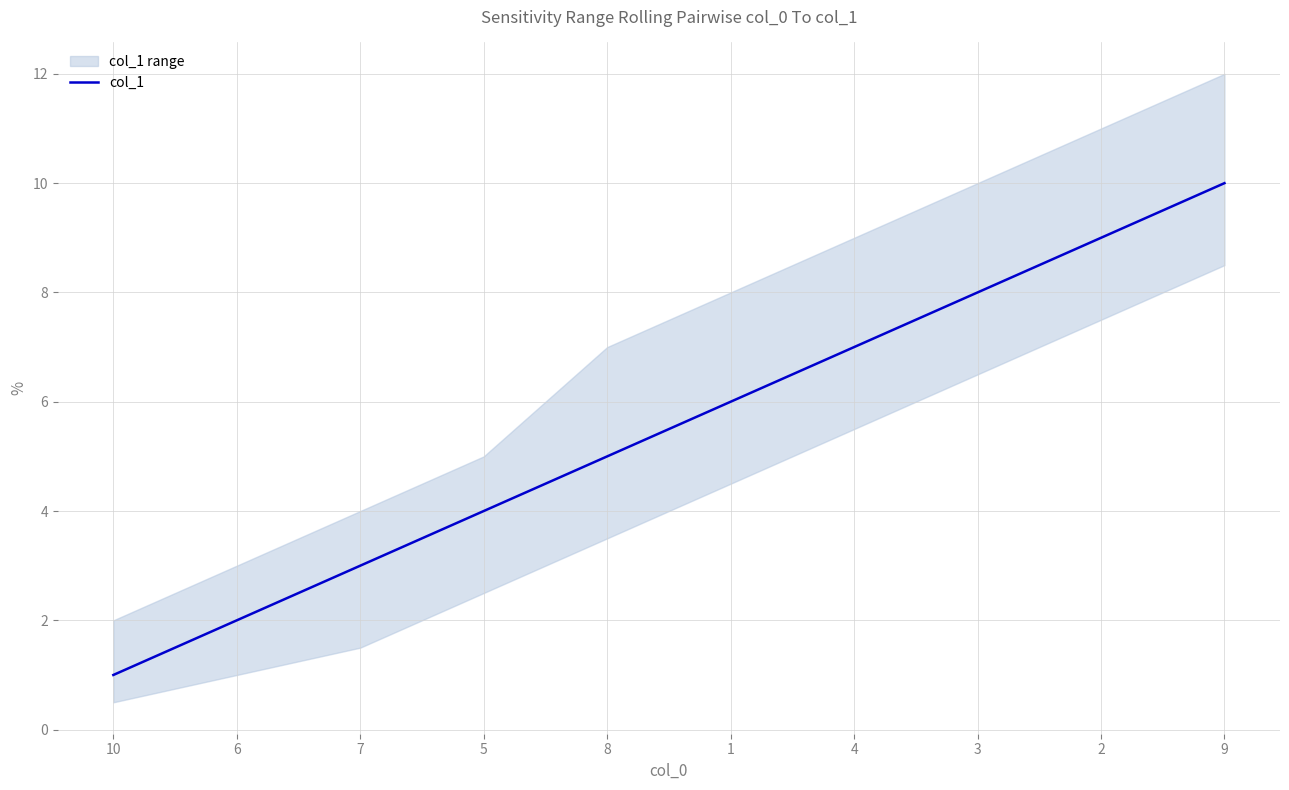

At which label does the data first exceed 6?

4